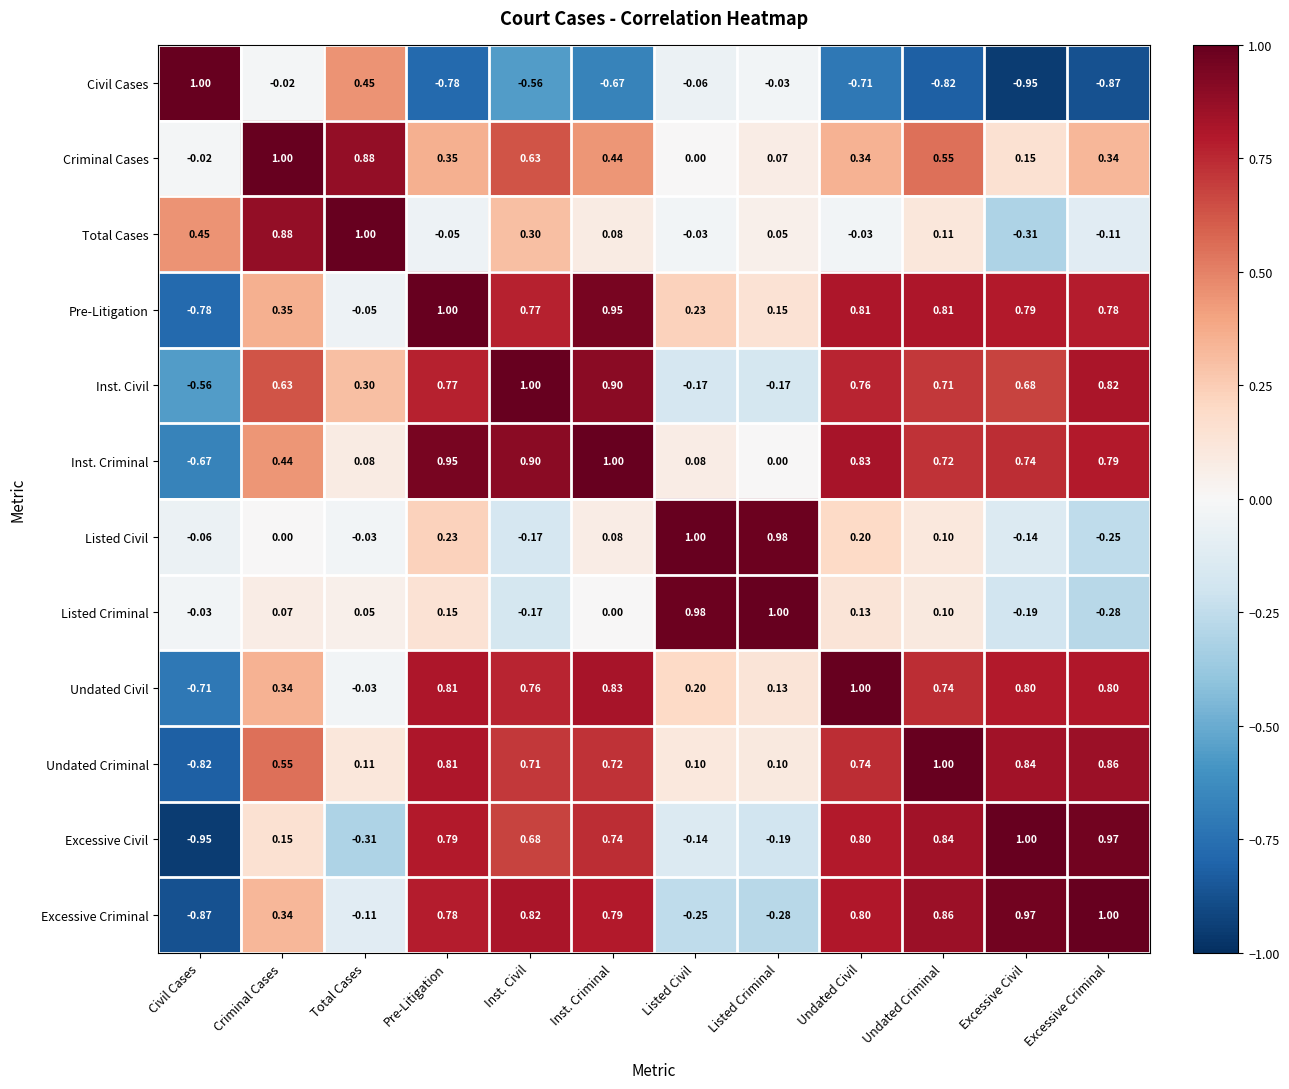

At which label does Listed Criminal reach its minimum?

Excessive Criminal